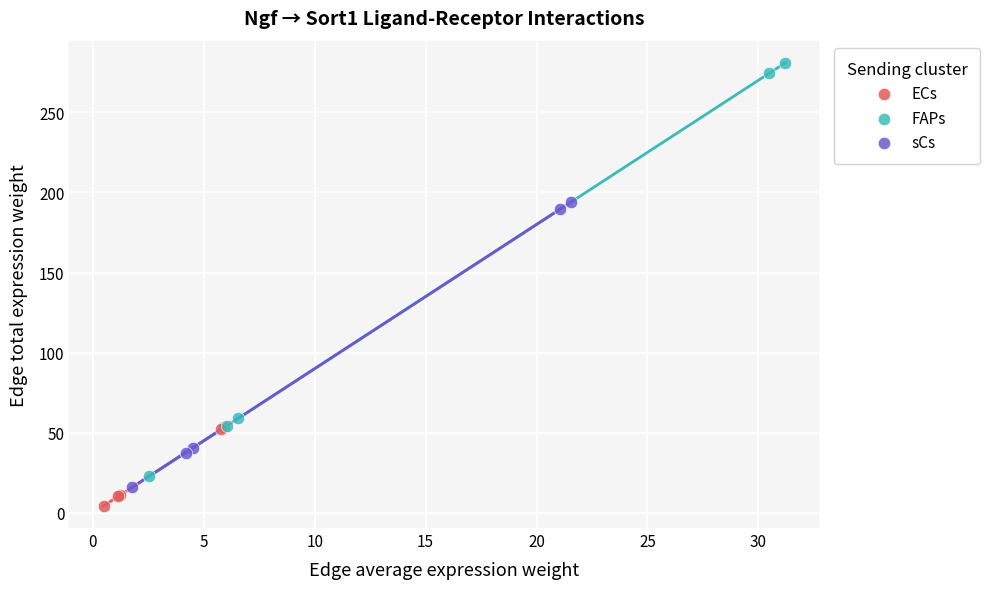

Which series reaches the maximum Y coordinate?

FAPs